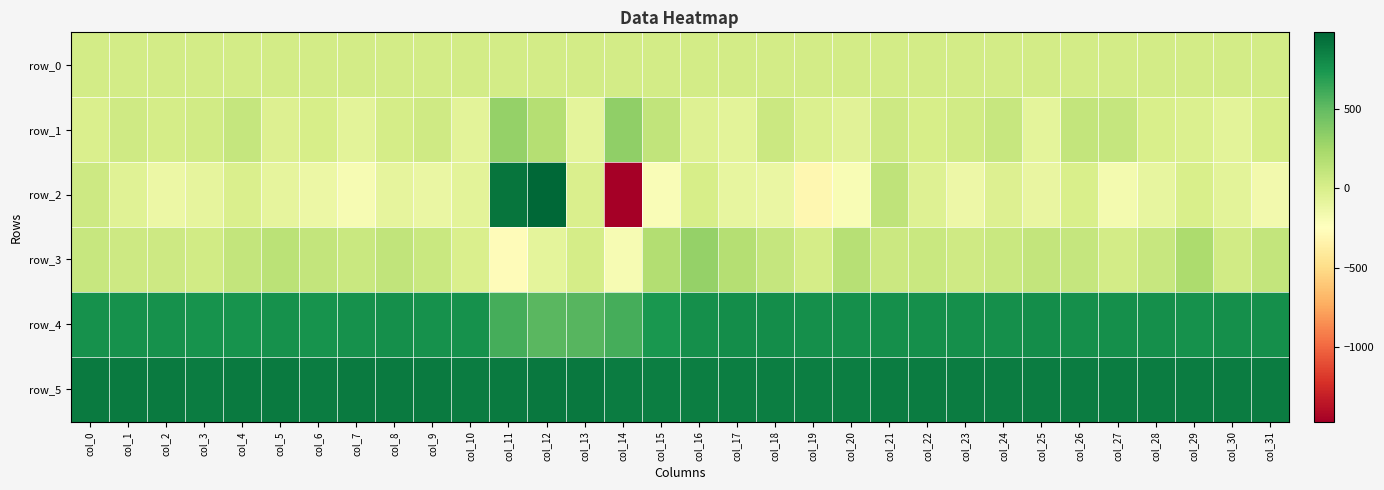

Reading left to right, transcribe all the data shown in this chart.

row_0: col_0=24.7	col_1=24.7	col_2=24.8	col_3=24.8	col_4=24.9	col_5=25.0	col_6=25.0	col_7=25.0	col_8=25.1	col_9=25.1	col_10=25.2	col_11=25.3	col_12=25.3	col_13=25.3	col_14=25.4	col_15=25.4	col_16=25.5	col_17=25.6	col_18=25.6	col_19=25.6	col_20=25.7	col_21=25.7	col_22=25.7	col_23=25.8	col_24=25.8	col_25=25.9	col_26=26.0	col_27=26.0	col_28=26.0	col_29=26.1	col_30=26.1	col_31=26.1
row_1: col_0=-11.0	col_1=50.0	col_2=18.0	col_3=34.0	col_4=94.0	col_5=-27.0	col_6=14.0	col_7=-65.0	col_8=21.0	col_9=48.0	col_10=-63.0	col_11=308.0	col_12=175.0	col_13=-78.0	col_14=323.0	col_15=113.0	col_16=-35.0	col_17=-70.0	col_18=70.0	col_19=-18.0	col_20=-60.0	col_21=62.0	col_22=6.0	col_23=40.0	col_24=82.0	col_25=-81.0	col_26=103.0	col_27=97.0	col_28=0.0	col_29=-19.0	col_30=-67.0	col_31=9.0
row_2: col_0=57.0	col_1=-50.0	col_2=-126.0	col_3=-83.0	col_4=-9.0	col_5=-90.0	col_6=-127.0	col_7=-195.0	col_8=-84.0	col_9=-117.0	col_10=-63.0	col_11=913.0	col_12=980.0	col_13=-11.0	col_14=-1467.0	col_15=-213.0	col_16=8.0	col_17=-98.0	col_18=-111.0	col_19=-306.0	col_20=-197.0	col_21=128.0	col_22=-38.0	col_23=-137.0	col_24=-32.0	col_25=-105.0	col_26=-4.0	col_27=-168.0	col_28=-91.0	col_29=-3.0	col_30=-64.0	col_31=-163.0
row_3: col_0=89.0	col_1=58.0	col_2=60.0	col_3=37.0	col_4=109.0	col_5=145.0	col_6=108.0	col_7=76.0	col_8=111.0	col_9=73.0	col_10=-6.0	col_11=-269.0	col_12=-80.0	col_13=16.0	col_14=-189.0	col_15=186.0	col_16=304.0	col_17=176.0	col_18=100.0	col_19=16.0	col_20=163.0	col_21=68.0	col_22=73.0	col_23=47.0	col_24=76.0	col_25=104.0	col_26=97.0	col_27=27.0	col_28=90.0	col_29=212.0	col_30=34.0	col_31=104.0
row_4: col_0=762.0	col_1=761.0	col_2=769.0	col_3=760.0	col_4=759.0	col_5=763.0	col_6=756.0	col_7=766.0	col_8=770.0	col_9=766.0	col_10=764.0	col_11=594.0	col_12=529.0	col_13=534.0	col_14=592.0	col_15=733.0	col_16=771.0	col_17=782.0	col_18=782.0	col_19=775.0	col_20=778.0	col_21=773.0	col_22=774.0	col_23=774.0	col_24=772.0	col_25=780.0	col_26=778.0	col_27=772.0	col_28=774.0	col_29=768.0	col_30=775.0	col_31=770.0
row_5: col_0=876.0	col_1=876.0	col_2=881.0	col_3=874.0	col_4=879.0	col_5=876.0	col_6=874.0	col_7=881.0	col_8=878.0	col_9=878.0	col_10=873.0	col_11=881.0	col_12=887.0	col_13=886.0	col_14=872.0	col_15=859.0	col_16=856.0	col_17=861.0	col_18=856.0	col_19=863.0	col_20=864.0	col_21=867.0	col_22=866.0	col_23=867.0	col_24=870.0	col_25=871.0	col_26=870.0	col_27=871.0	col_28=871.0	col_29=871.0	col_30=871.0	col_31=871.0